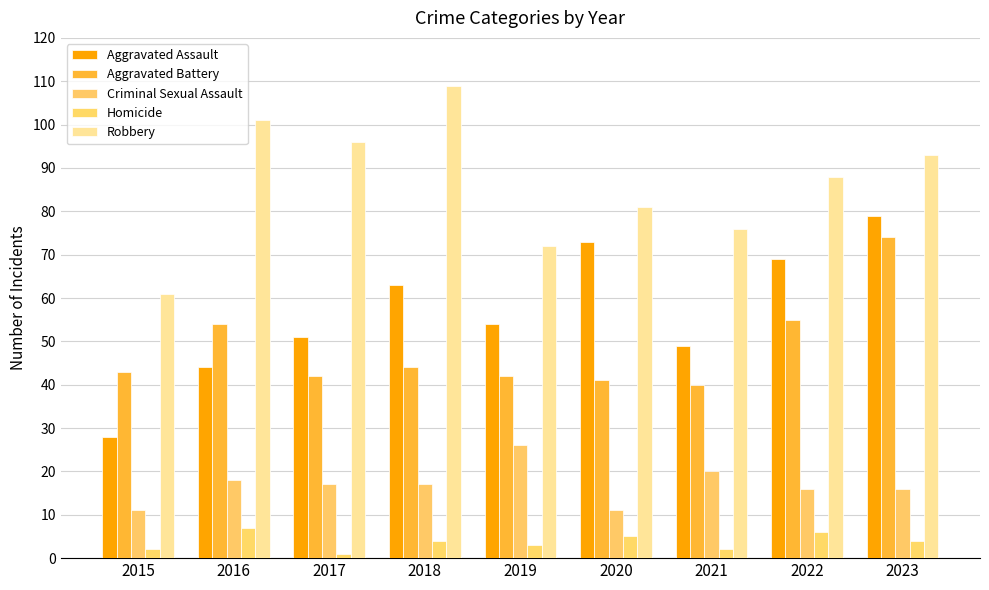

Where is Aggravated Battery nearest to the value 57?

2022